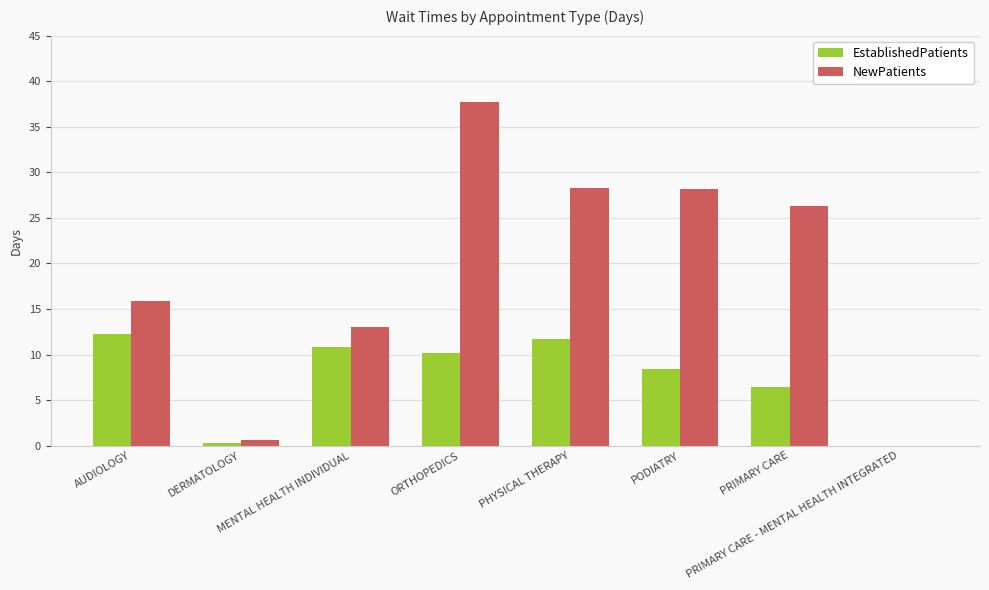

What is the highest value of the EstablishedPatients series?

12.3